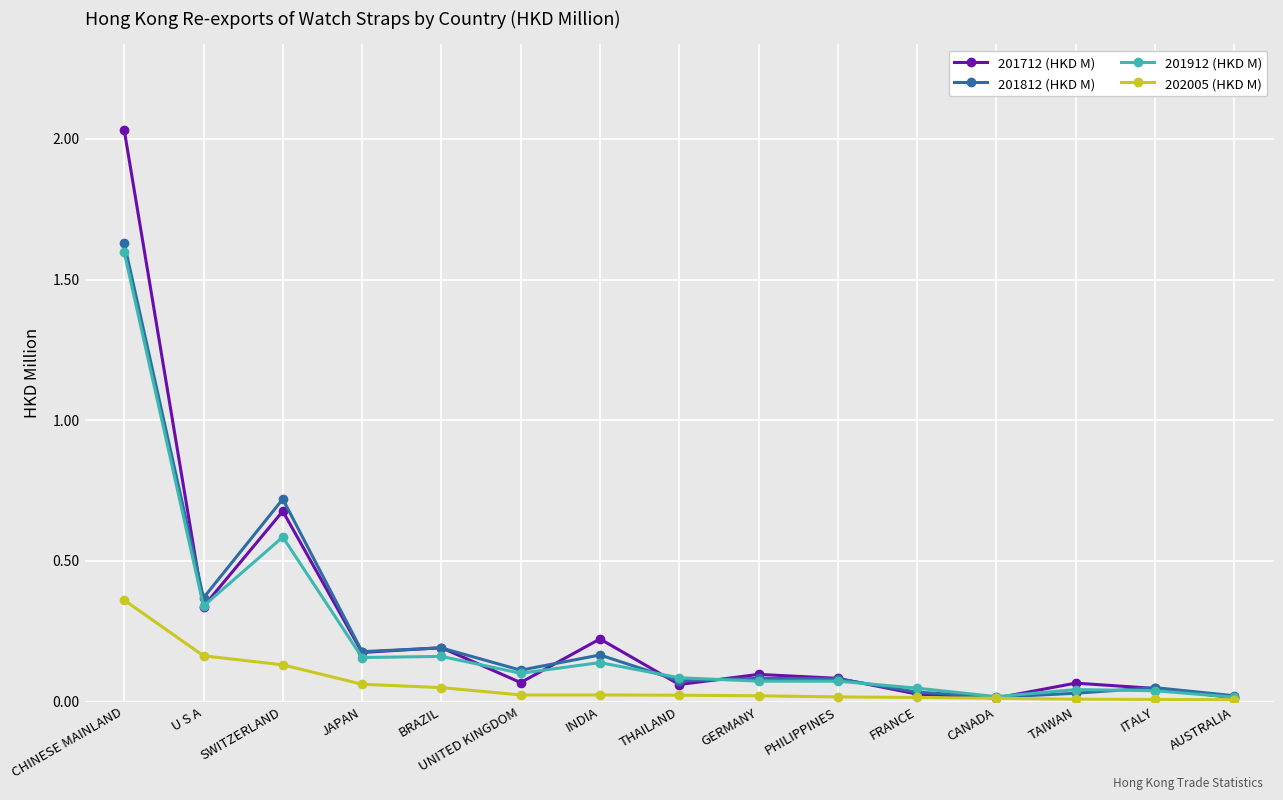

At which label does 201812 (HKD M) reach its peak?

CHINESE MAINLAND